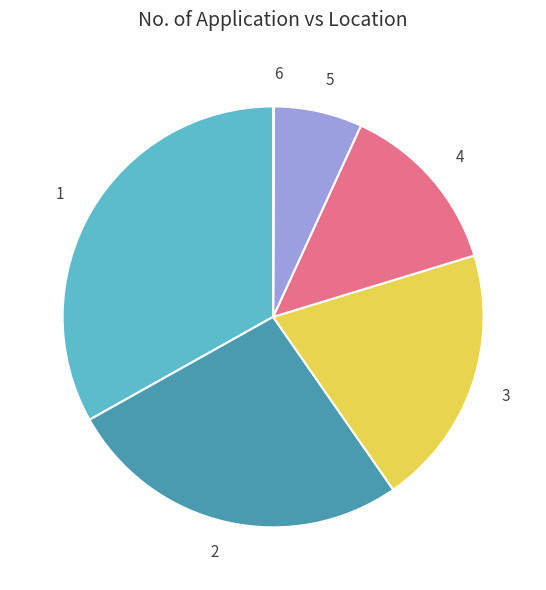

Does 4 account for over 50% of the chart?

No